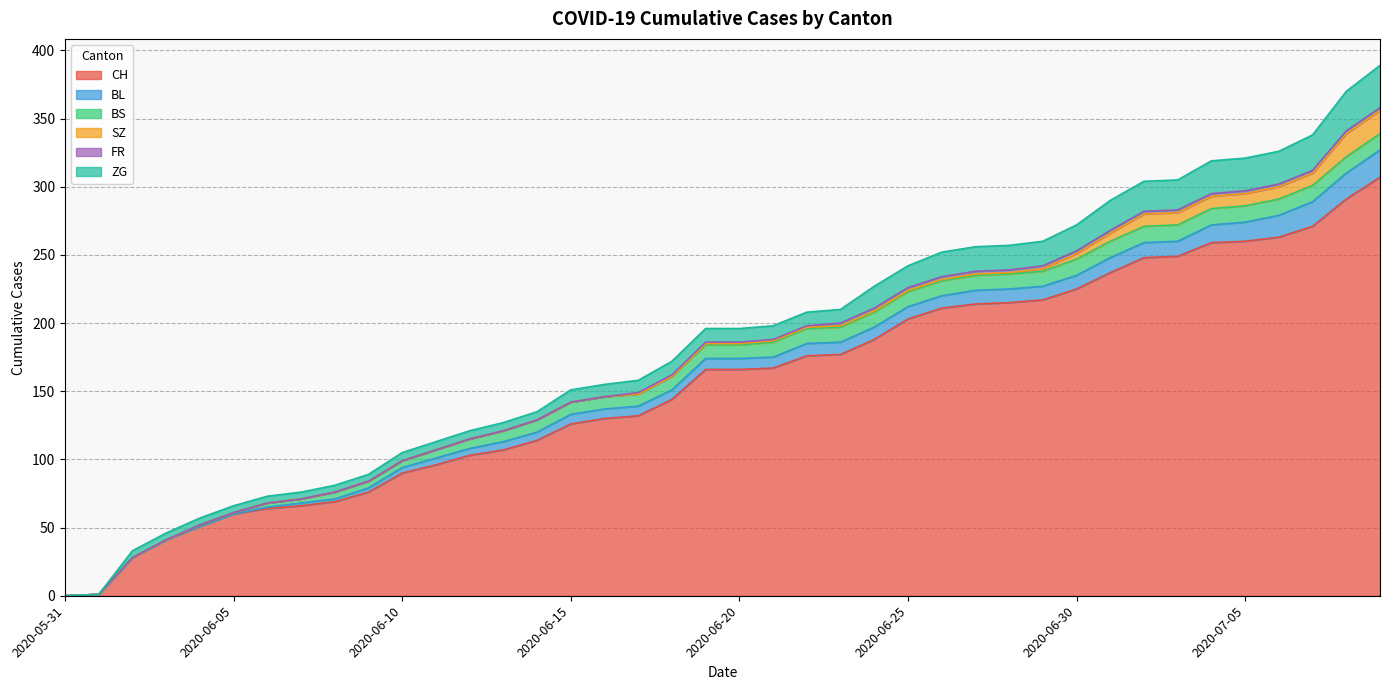

Is it true that ZG equals 6 at 2020-06-12?

True